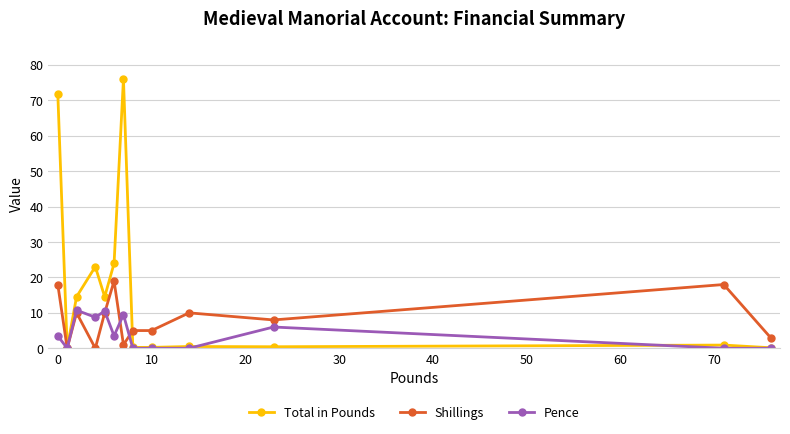

Which series has the largest total across all categories?

Total in Pounds